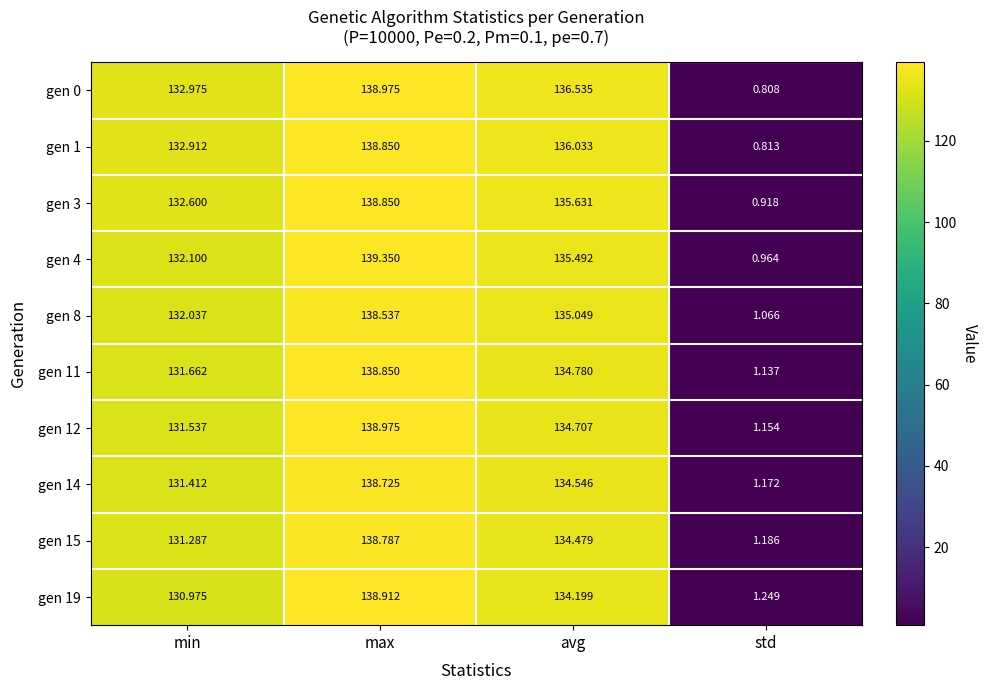

At which category is the sum across all series the highest?

max